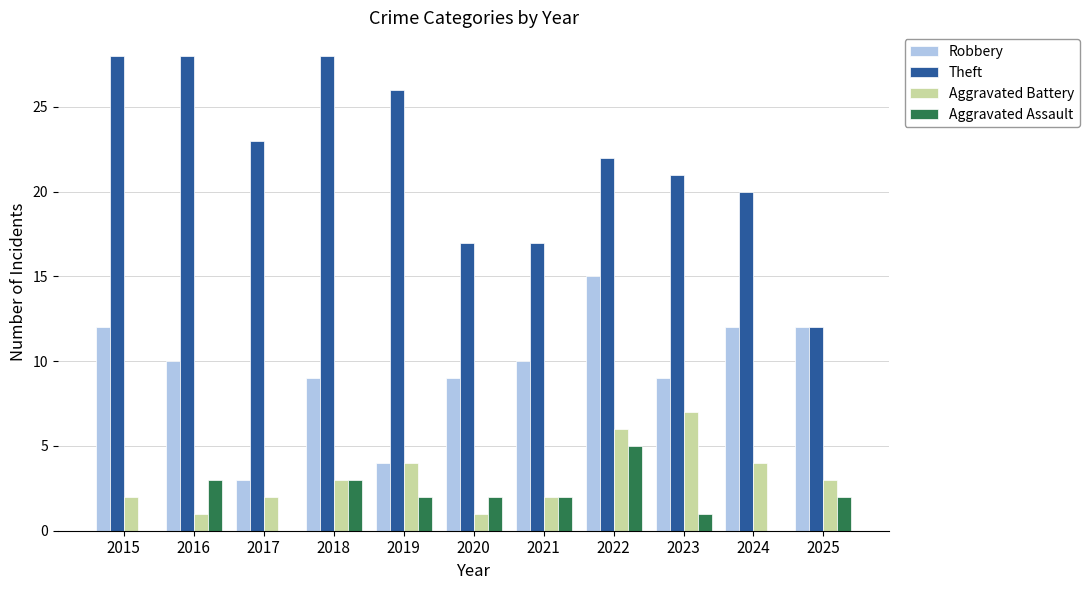

Reading left to right, transcribe all the data shown in this chart.

Robbery: 12	10	3	9	4	9	10	15	9	12	12
Theft: 28	28	23	28	26	17	17	22	21	20	12
Aggravated Battery: 2	1	2	3	4	1	2	6	7	4	3
Aggravated Assault: 0	3	0	3	2	2	2	5	1	0	2